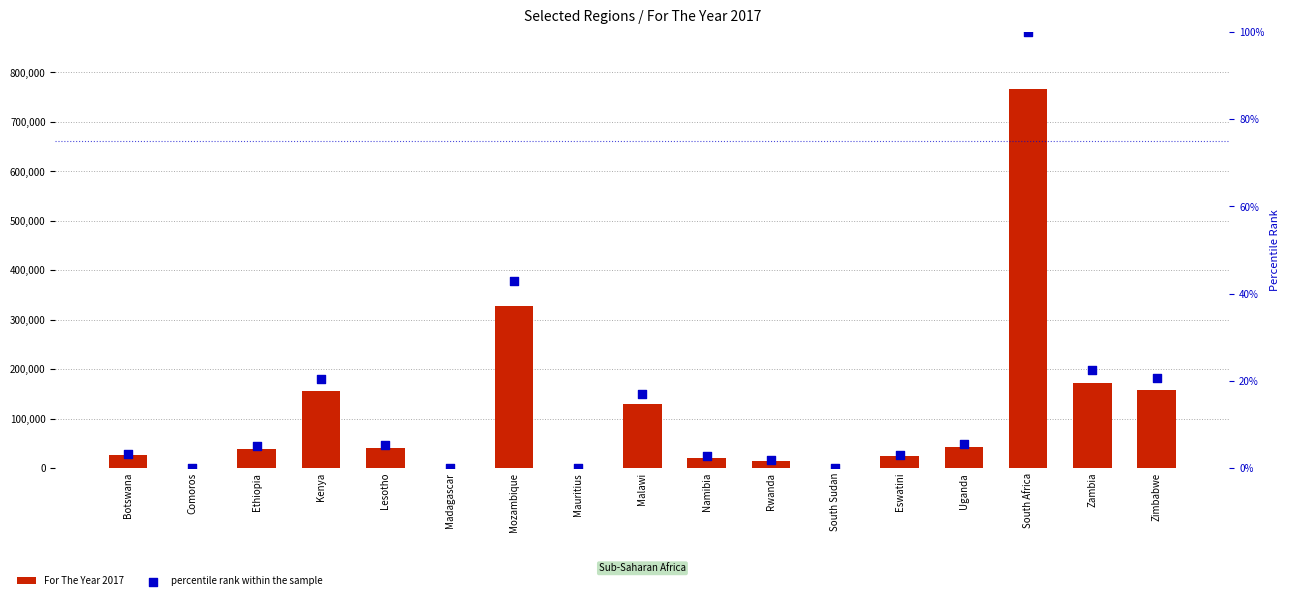

At how many categories does at least one series exceed 263958?

2